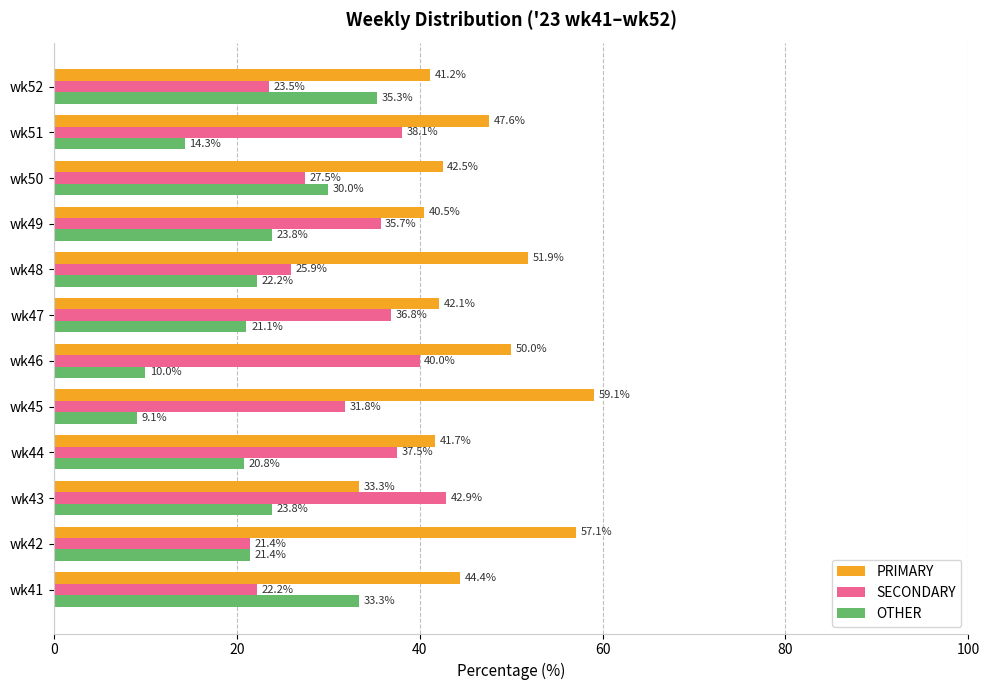

Is the value of OTHER at wk48 greater than the value of PRIMARY at wk43?

No